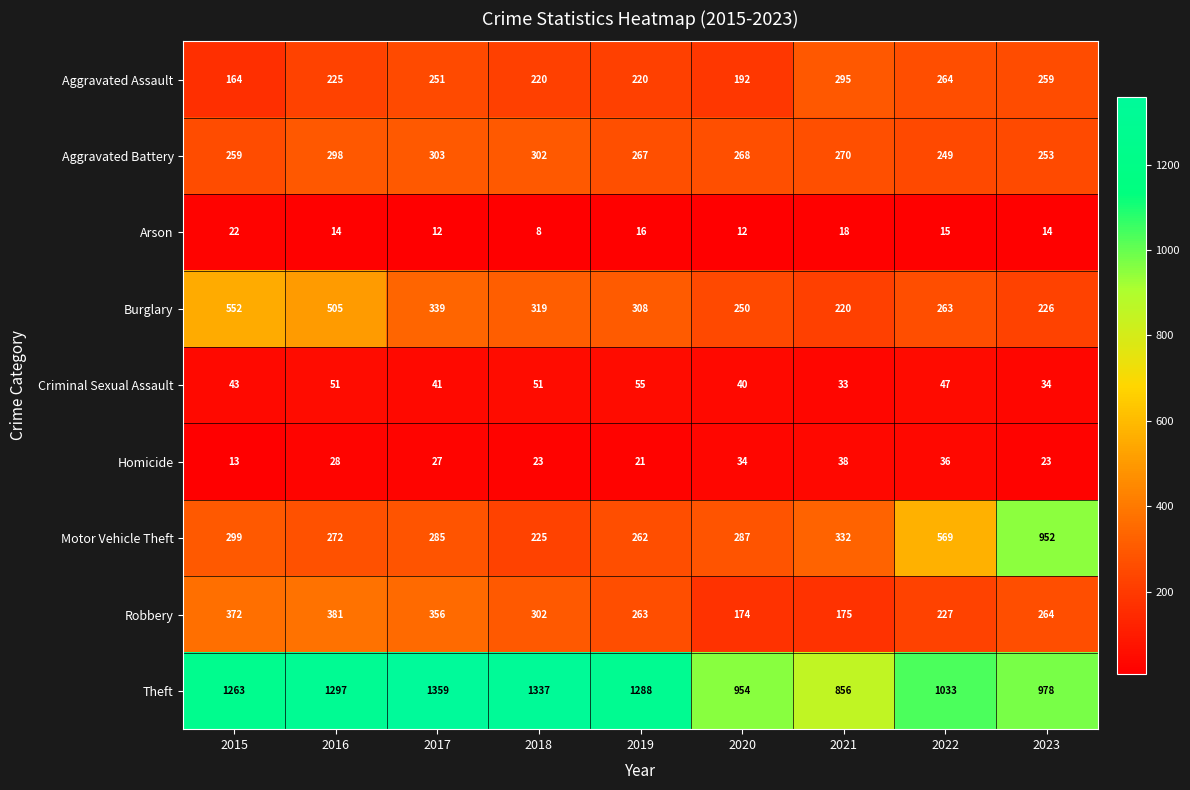

What is the minimum value shown in the chart?

8